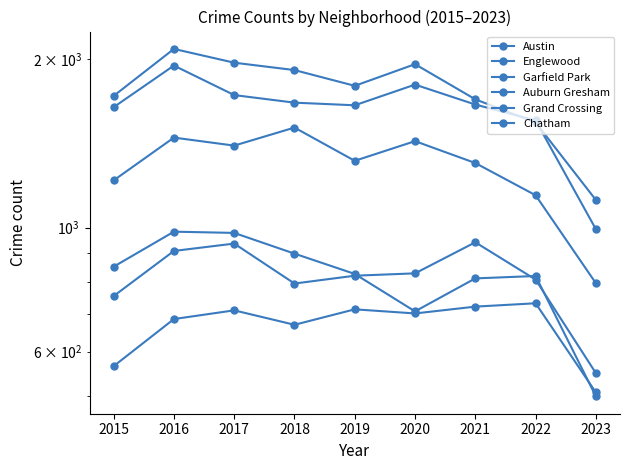

How many data points does each series have?

9